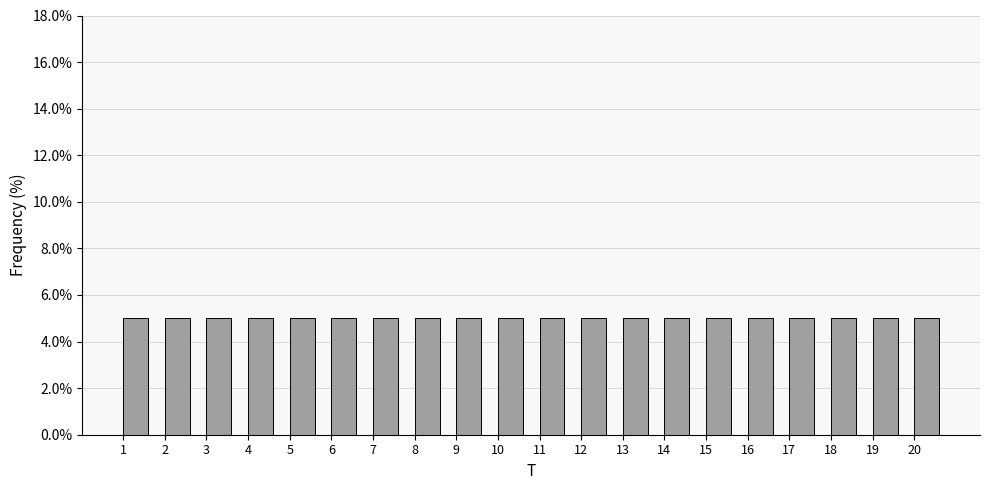

Reading left to right, transcribe this chart: for each bar, give the range it covers on the x-axis and its height. The values are not printed on the chart, so give them approximately, as read against the axis.

1 to 2: 5
2 to 3: 5
3 to 4: 5
4 to 5: 5
5 to 6: 5
6 to 7: 5
7 to 8: 5
8 to 9: 5
9 to 10: 5
10 to 11: 5
11 to 12: 5
12 to 13: 5
13 to 14: 5
14 to 15: 5
15 to 16: 5
16 to 17: 5
17 to 18: 5
18 to 19: 5
19 to 20: 5
20 to 21: 5